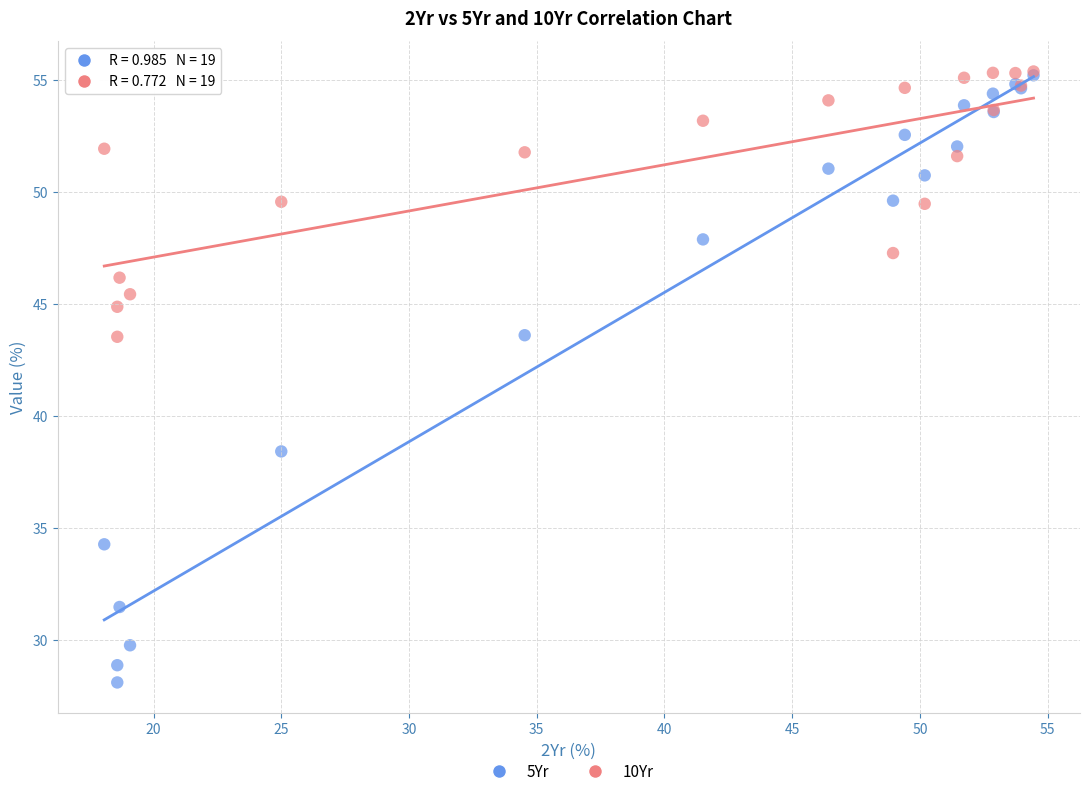

What are all the series names shown in the legend?

5Yr, 10Yr